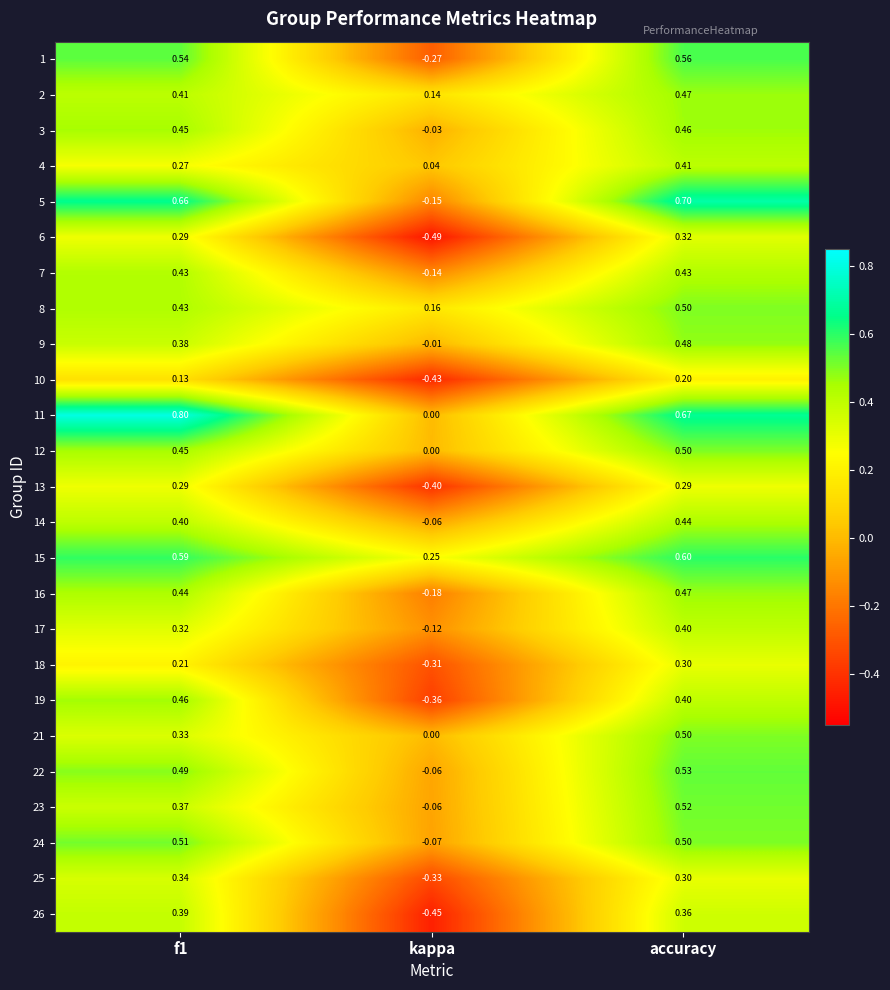

Between f1 and accuracy, which series saw the biggest shift?

21